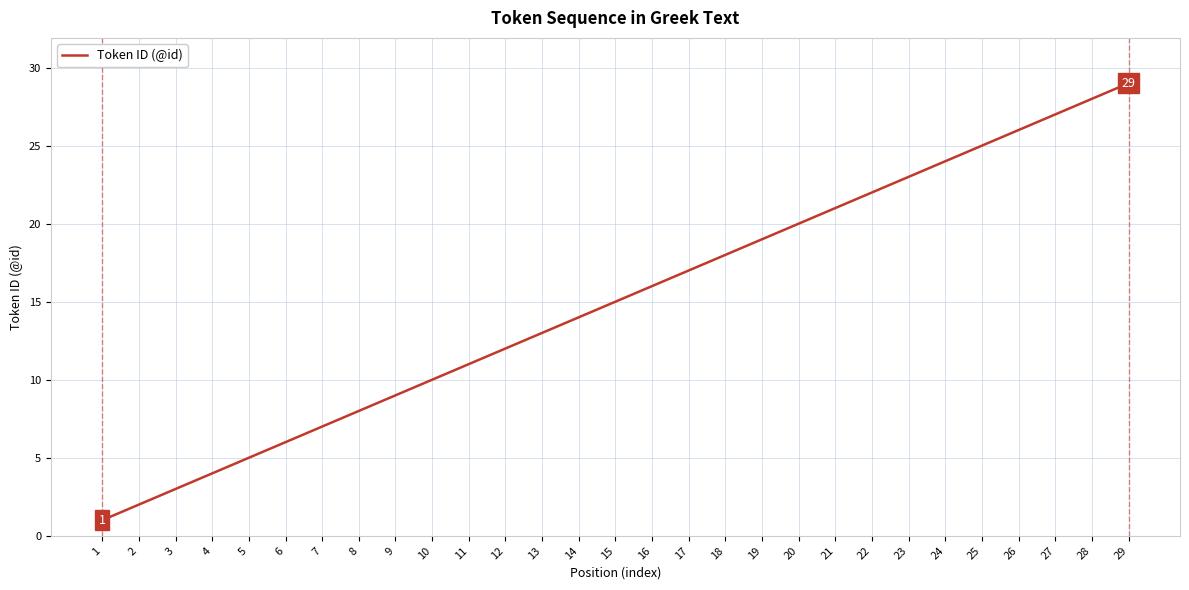

Read the value at 27.

27